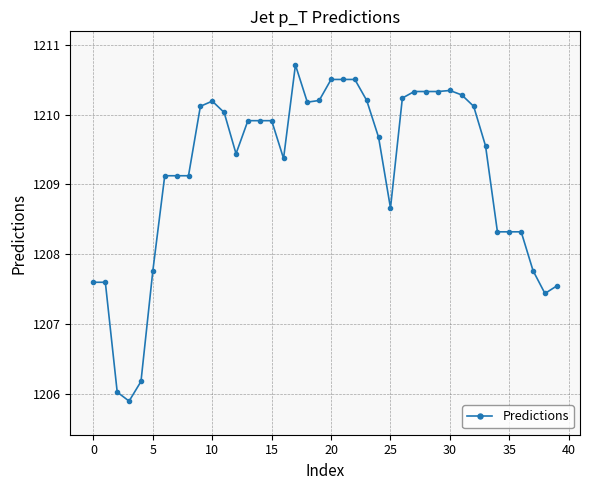

How many categories are shown in the chart?

40